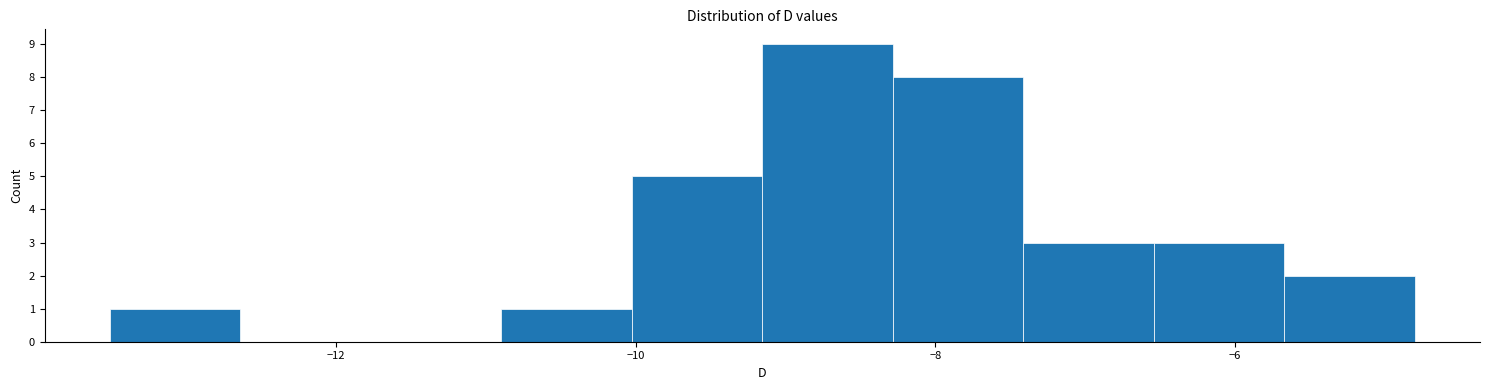

Reading left to right, transcribe this chart: for each bar, give the range it covers on the x-axis and its height. Neither the bar edges nor the heights are printed on the chart, so give them approximately, as read against the axes.

-13.6 to -12.6: 1
-12.6 to -11.8: 0
-11.8 to -10.8: 0
-10.8 to -10.0: 1
-10.0 to -9.2: 5
-9.2 to -8.2: 9
-8.2 to -7.4: 8
-7.4 to -6.6: 3
-6.6 to -5.6: 3
-5.6 to -4.8: 2